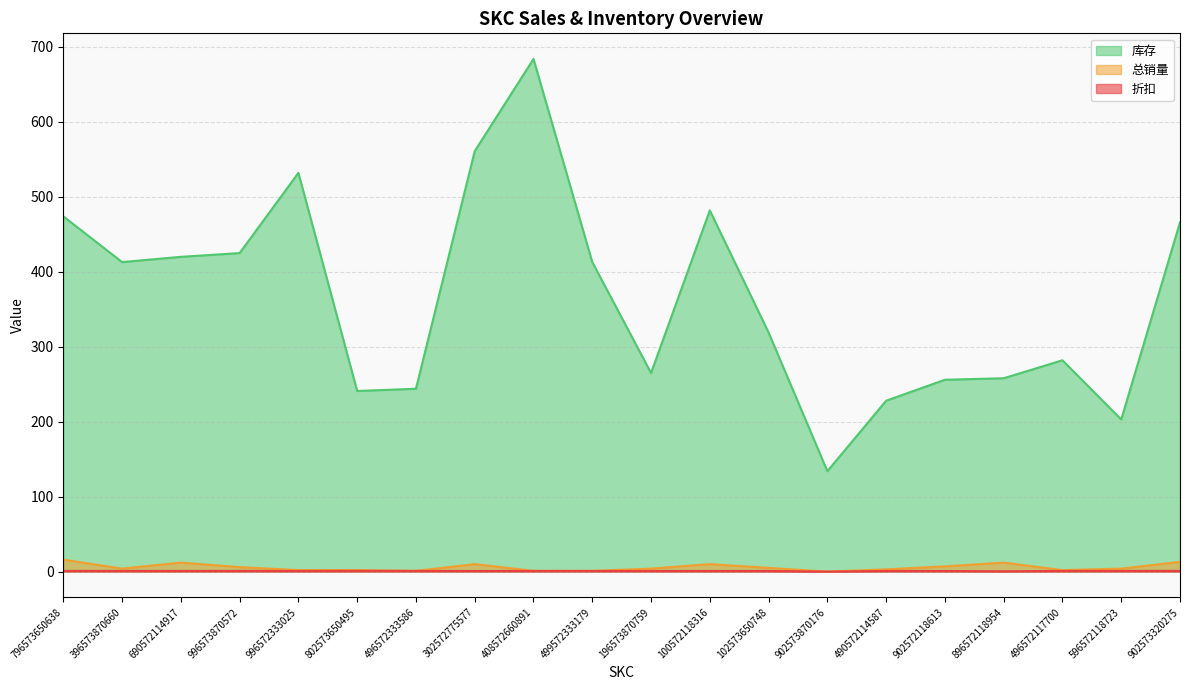

Rank the series by their maximum value, from lowest to highest.

折扣, 总销量, 库存